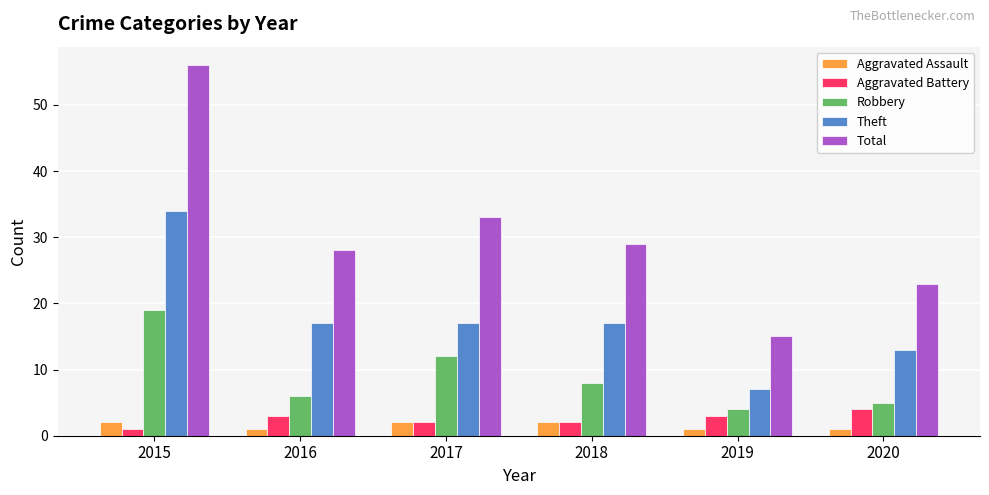

The Total series shows 47 at 2018. True or false?

False